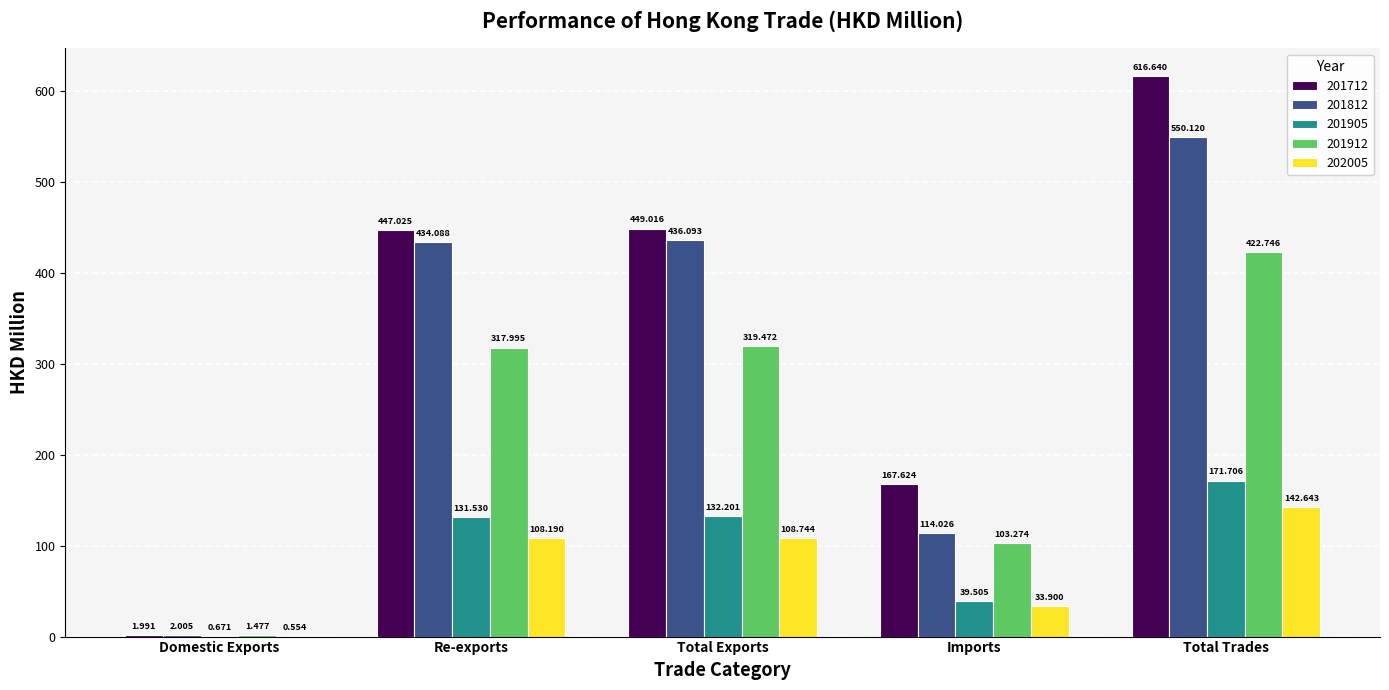

At which category is the sum across all series the highest?

Total Trades